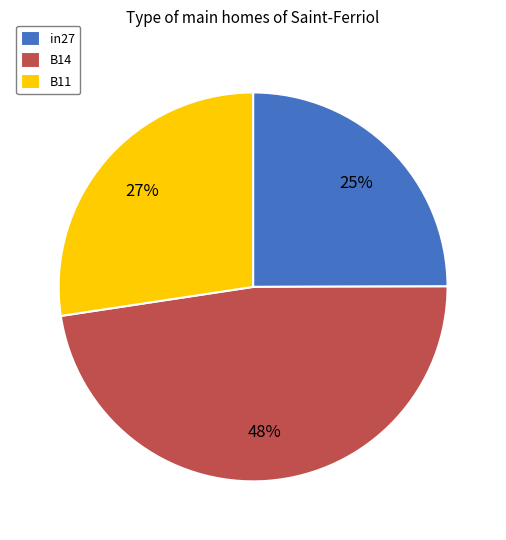

Rank the categories by value from highest to lowest.

B14, B11, in27